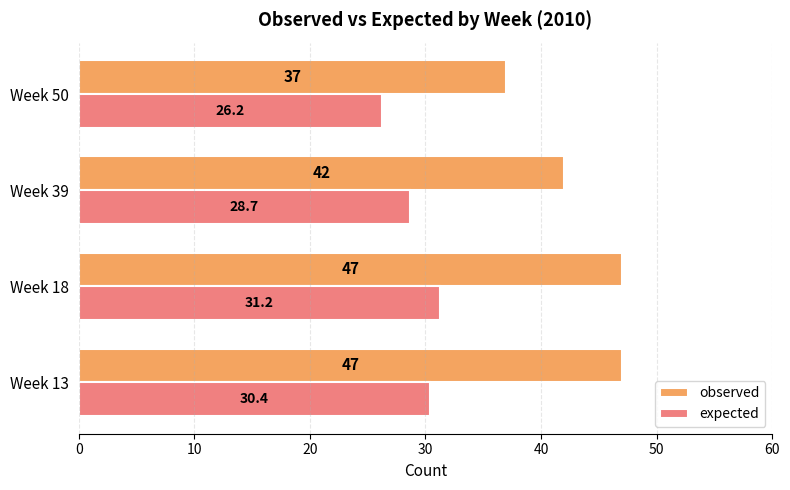

What is the difference between the observed values at Week 13 and Week 50?

10.0